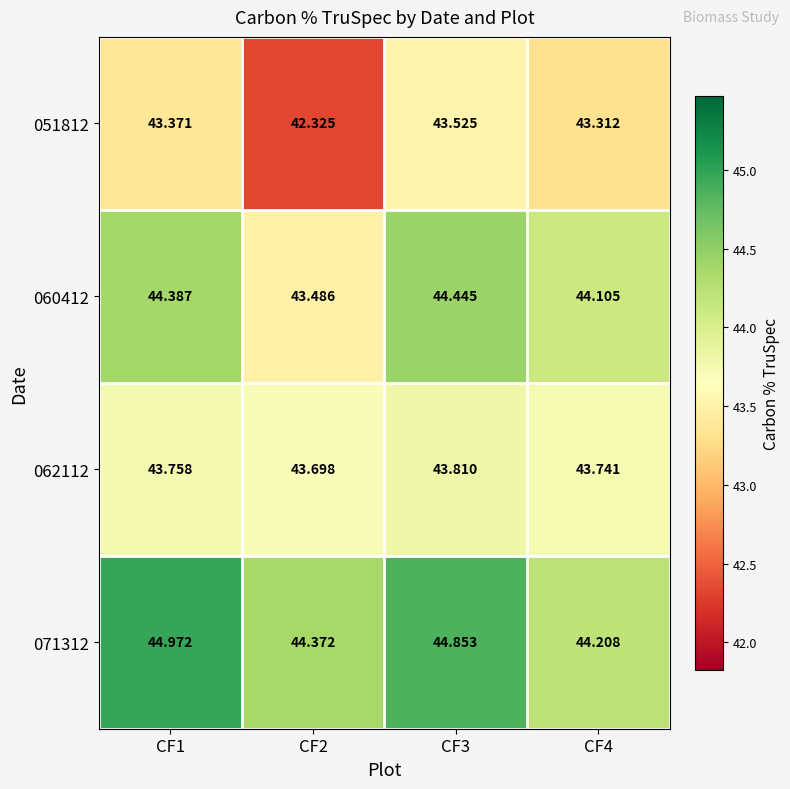

Is the value of 062112 at CF4 greater than the value of 060412 at CF4?

No